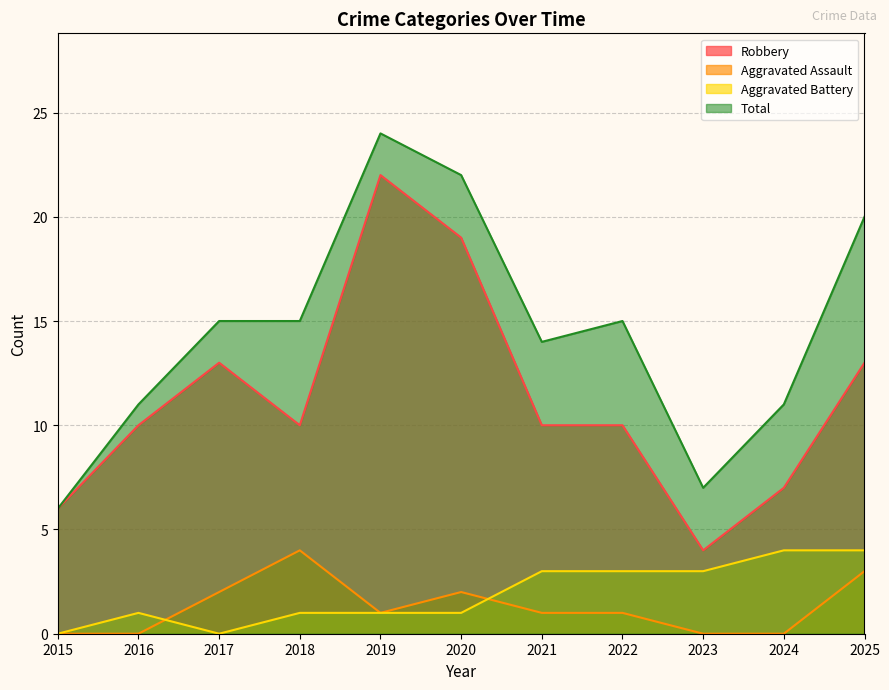

Reading left to right, what are all the values shown in this chart?

Robbery: 6	10	13	10	22	19	10	10	4	7	13
Aggravated Assault: 0	0	2	4	1	2	1	1	0	0	3
Aggravated Battery: 0	1	0	1	1	1	3	3	3	4	4
Total: 6	11	15	15	24	22	14	15	7	11	20